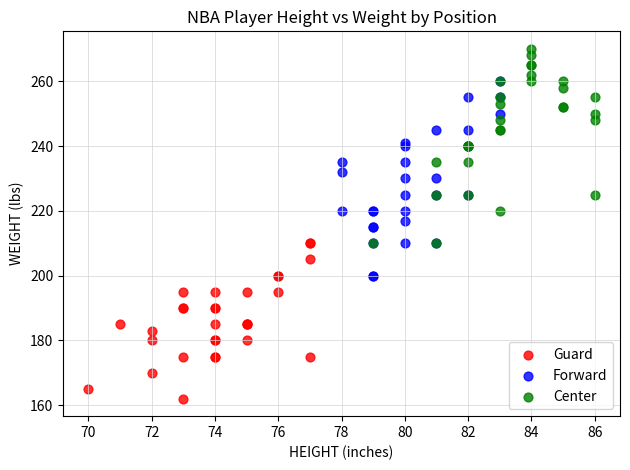

Which series contains the lowest Y value?

Guard